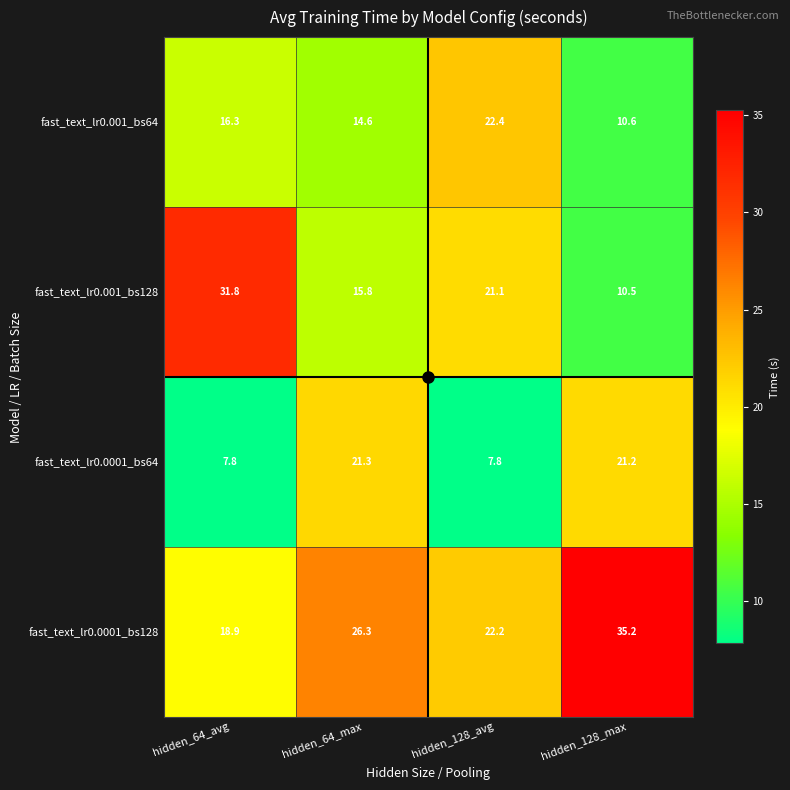

What is the smallest value displayed?

7.8